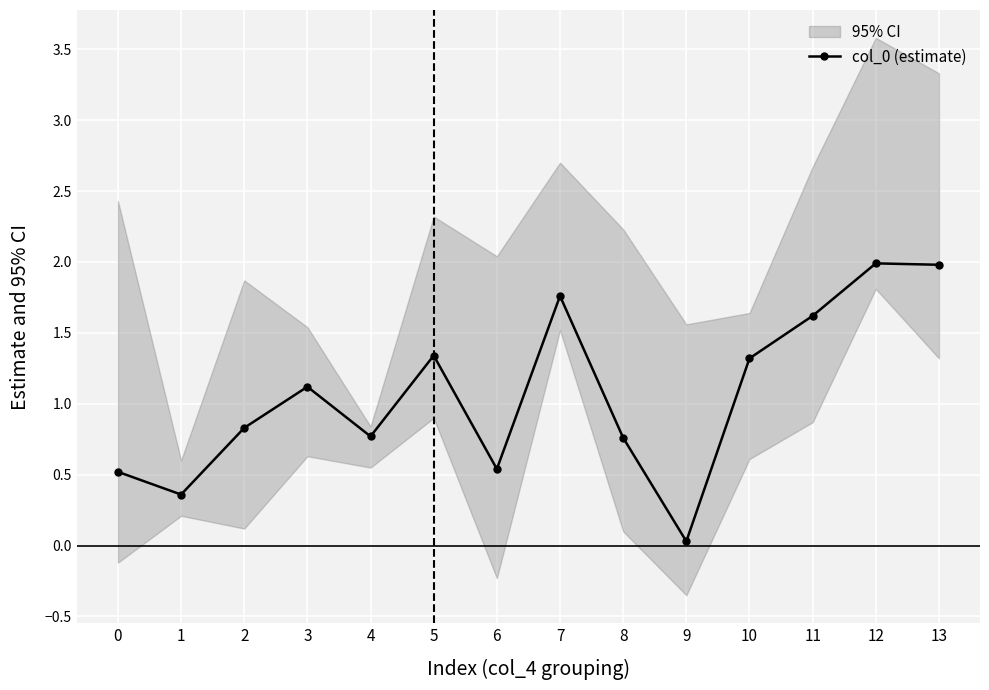

Between 4 and 12, which is larger?

12